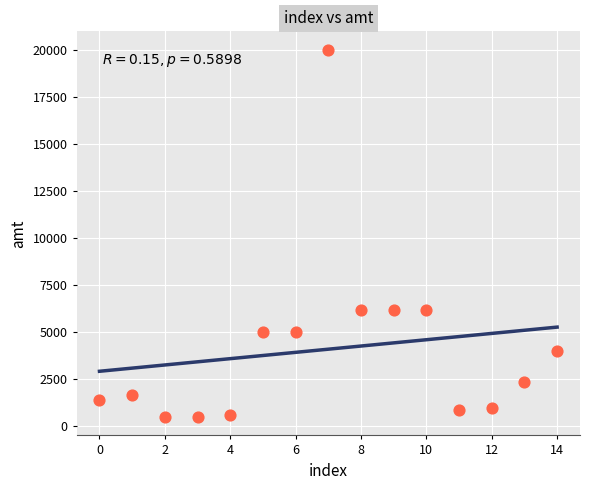

What is the range of Y values (max minus min)?

19500.0